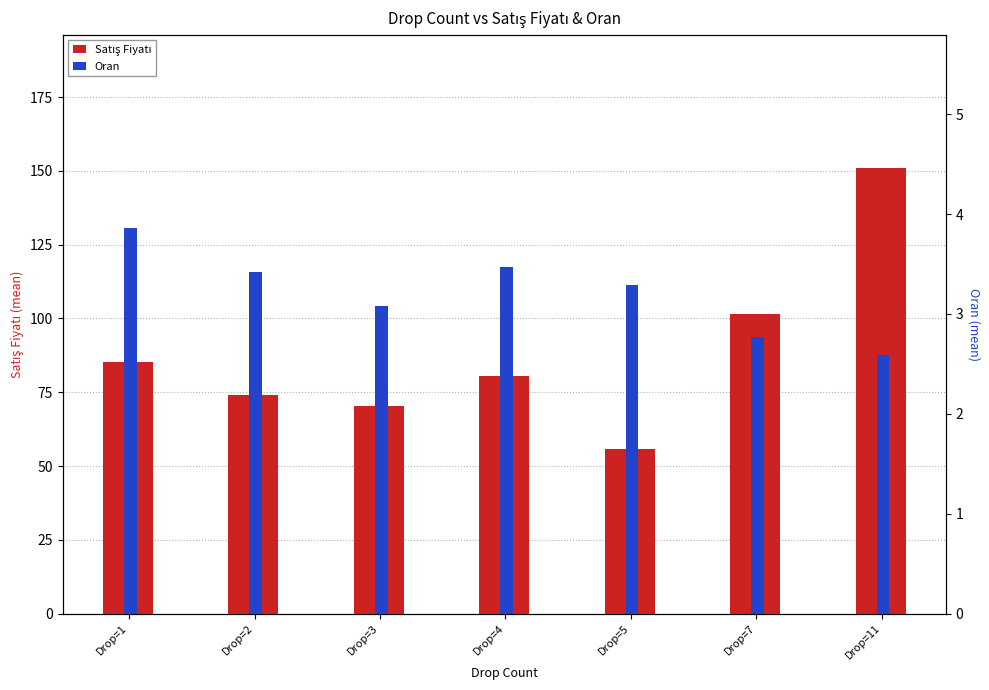

How many groups of bars are there?

7